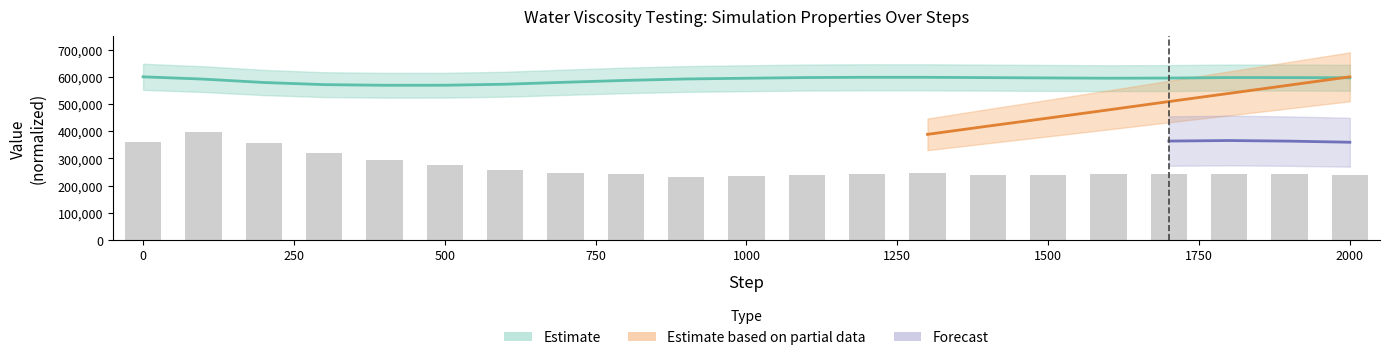

Is it true that Temp equals 556680.7 at 250?

False